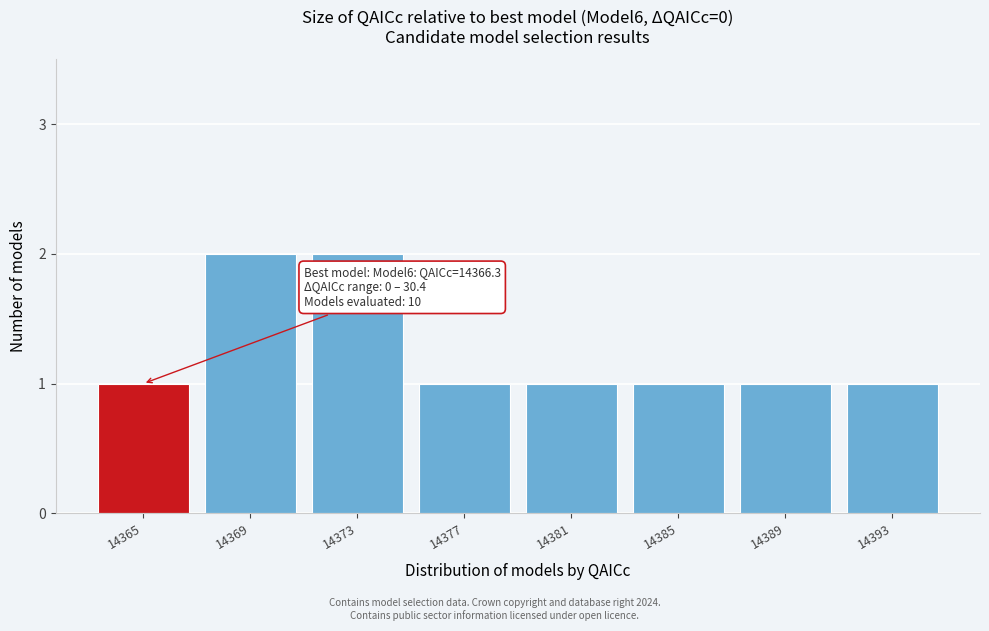

Reading left to right, transcribe all the data shown in this chart.

14365=1	14369=2	14373=2	14377=1	14381=1	14385=1	14389=1	14393=1